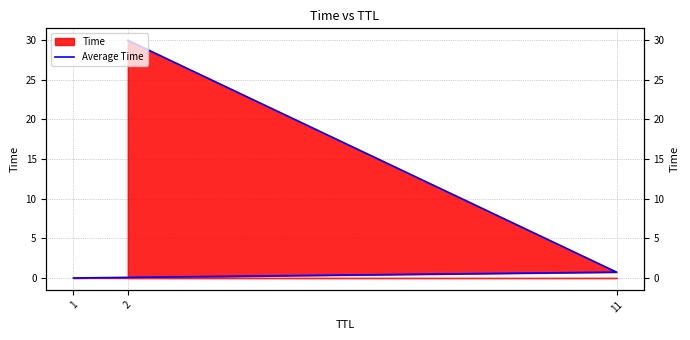

The chart shows a value of 0.7 at 11. True or false?

True